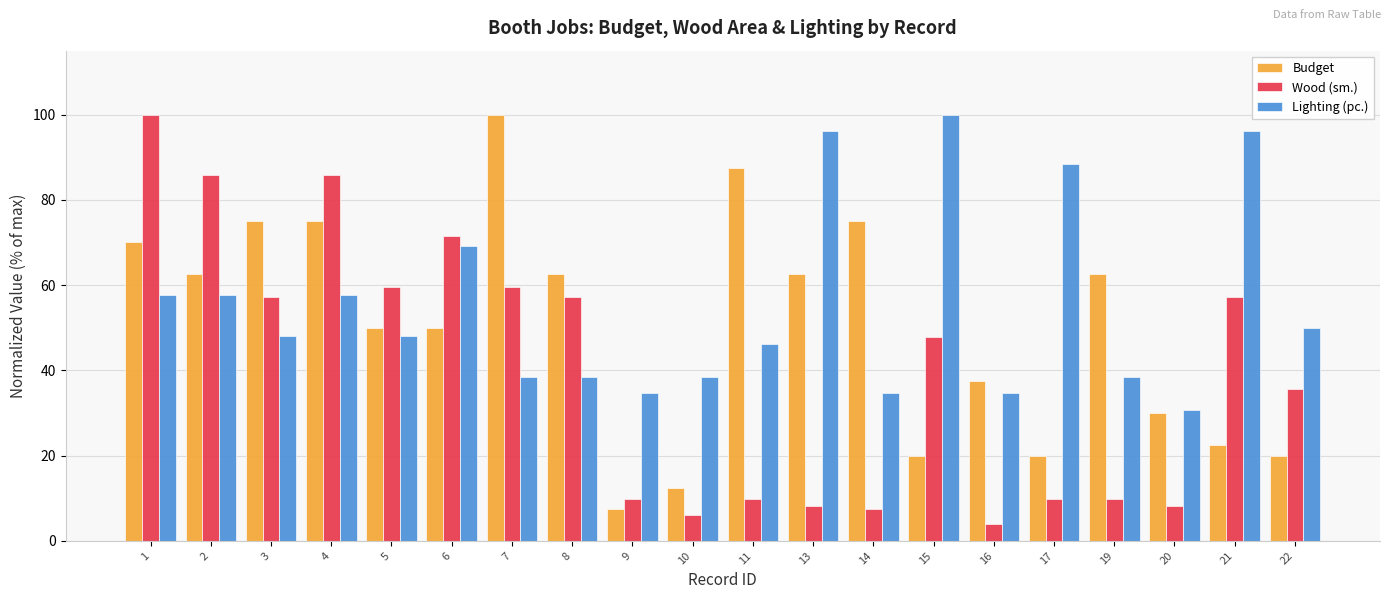

Where is Lighting (pc.) nearest to the value 65?

6